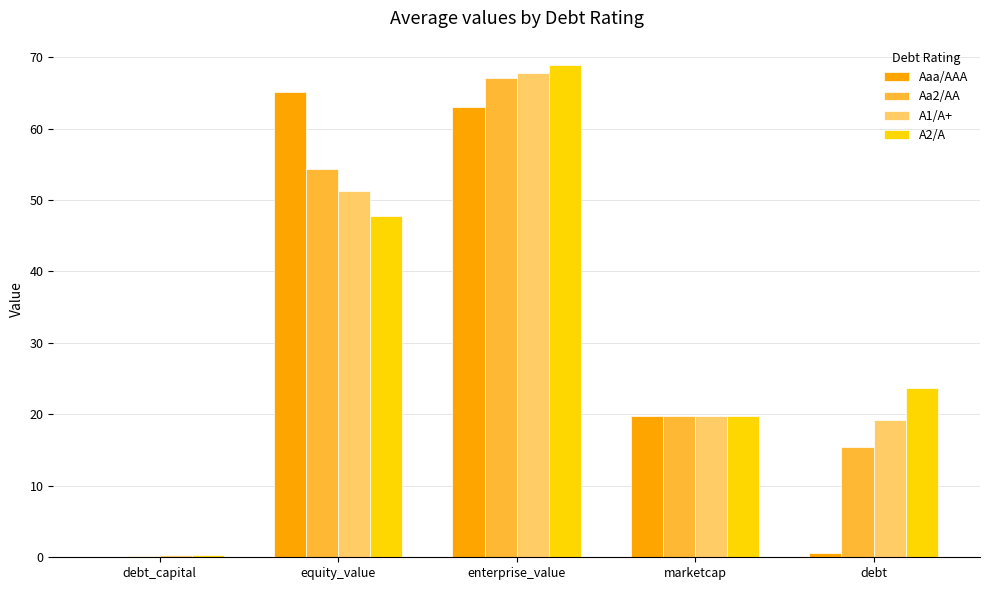

Which category has the highest value in the Aaa/AAA series?

equity_value